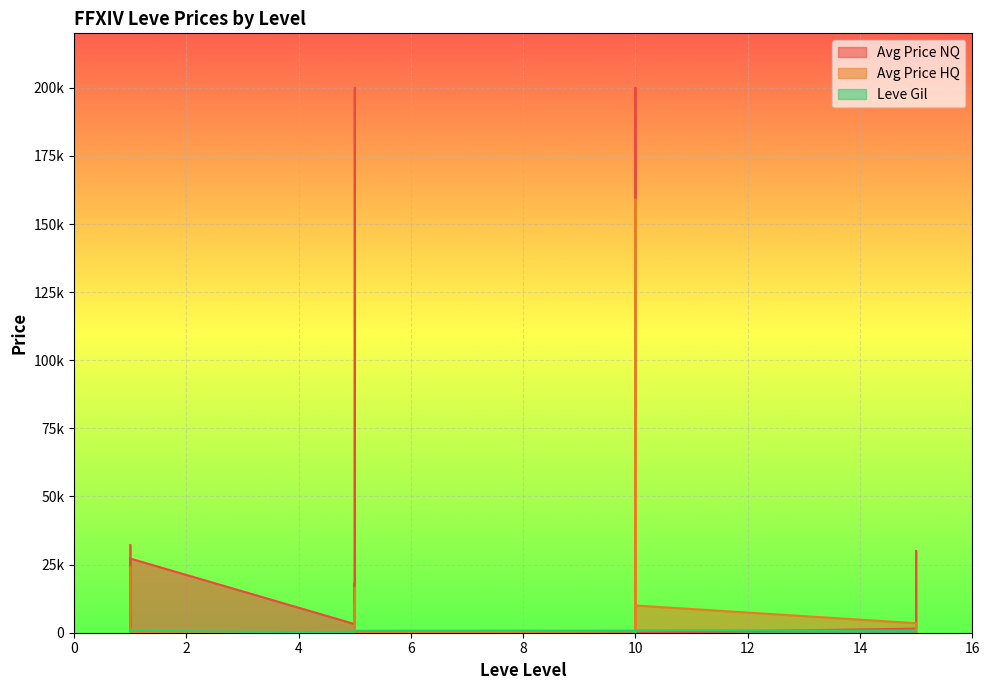

At which category is the sum across all series the highest?

10